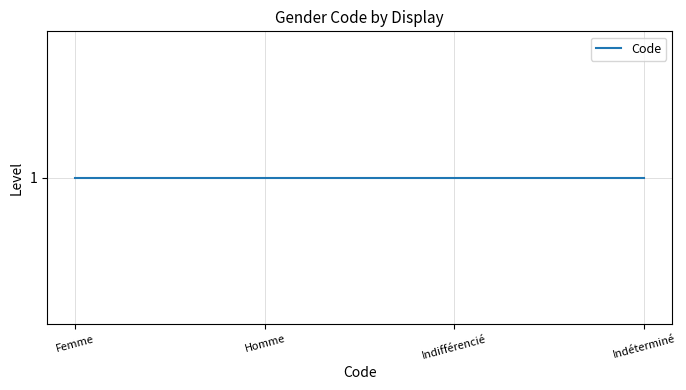

What is the smallest value displayed?

1